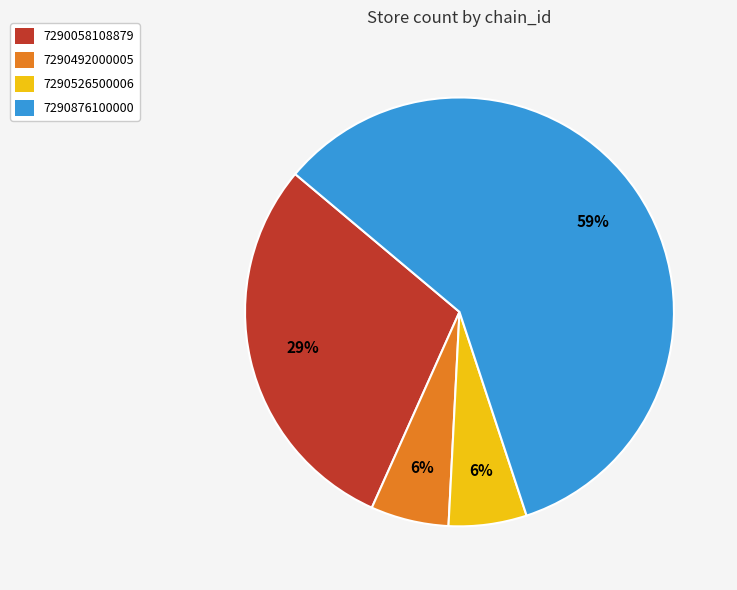

To the nearest percent, what is the combined percentage of 7290876100000 and 7290492000005?

65%